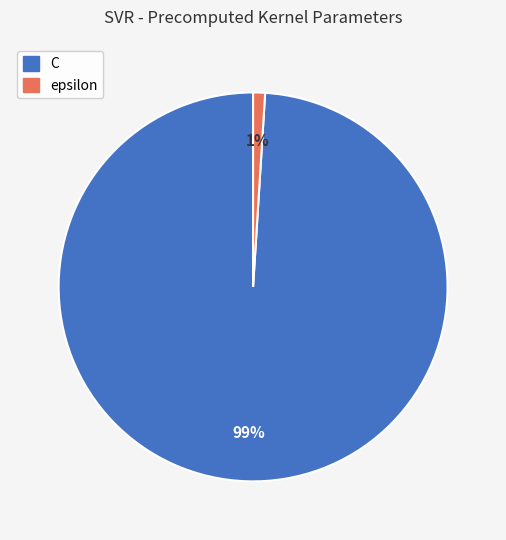

To the nearest percent, what is the difference between the largest and smallest slice percentages?

98%